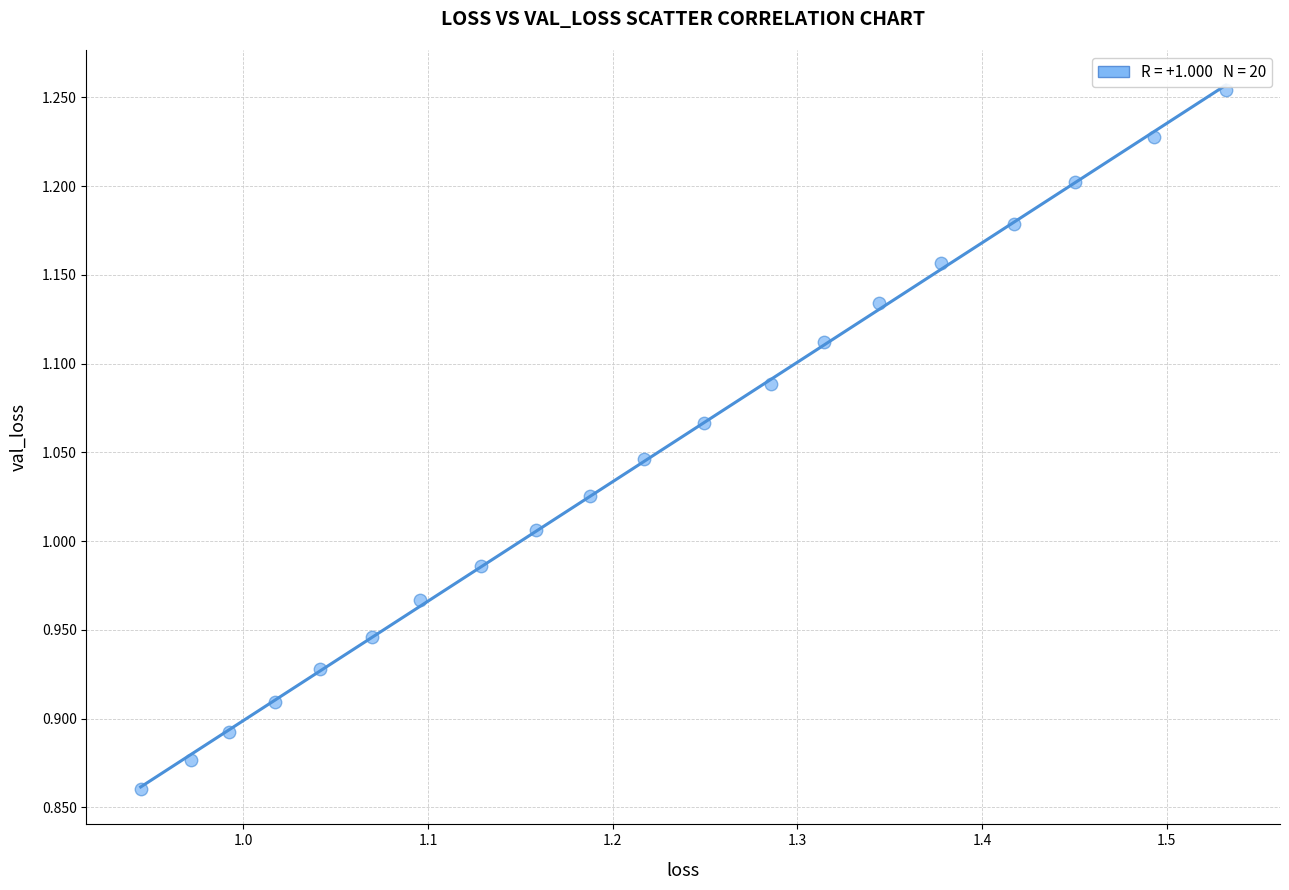

What is the range of Y values (max minus min)?

0.4